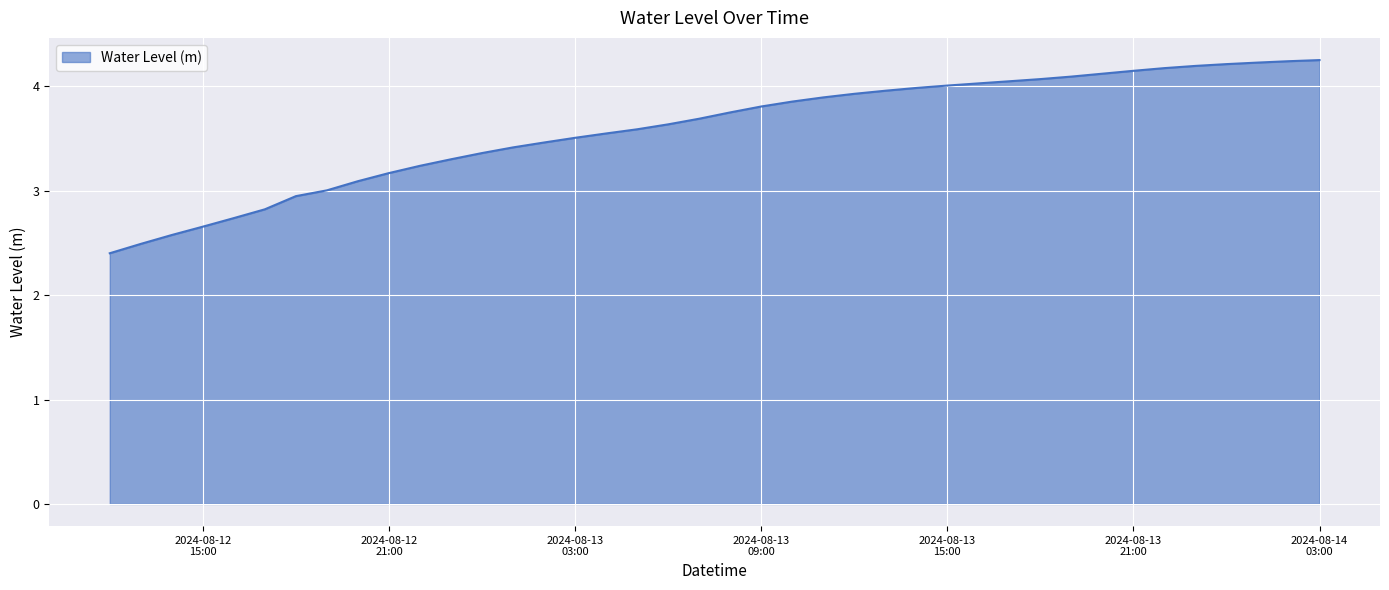

Where does the data first go above 3?

2024-08-12 19:00:00